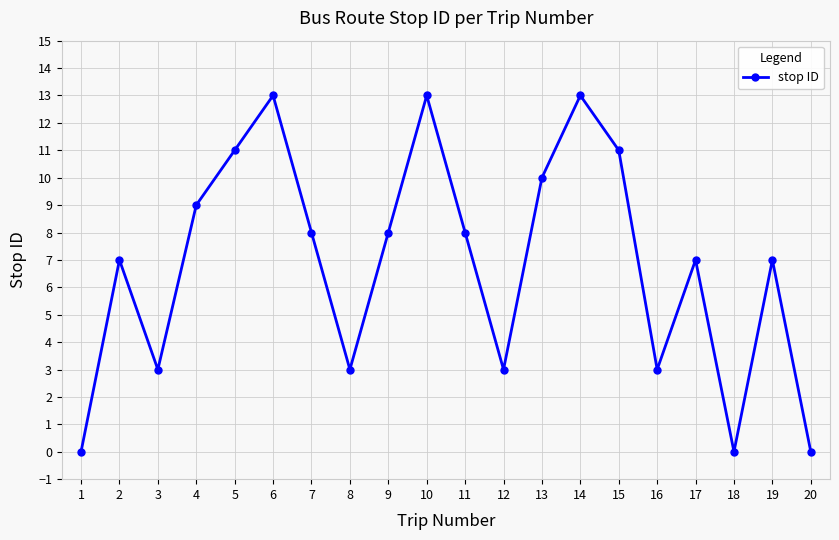

Reading right to left, list all the values displayed in this chart.

0	7	0	7	3	11	13	10	3	8	13	8	3	8	13	11	9	3	7	0